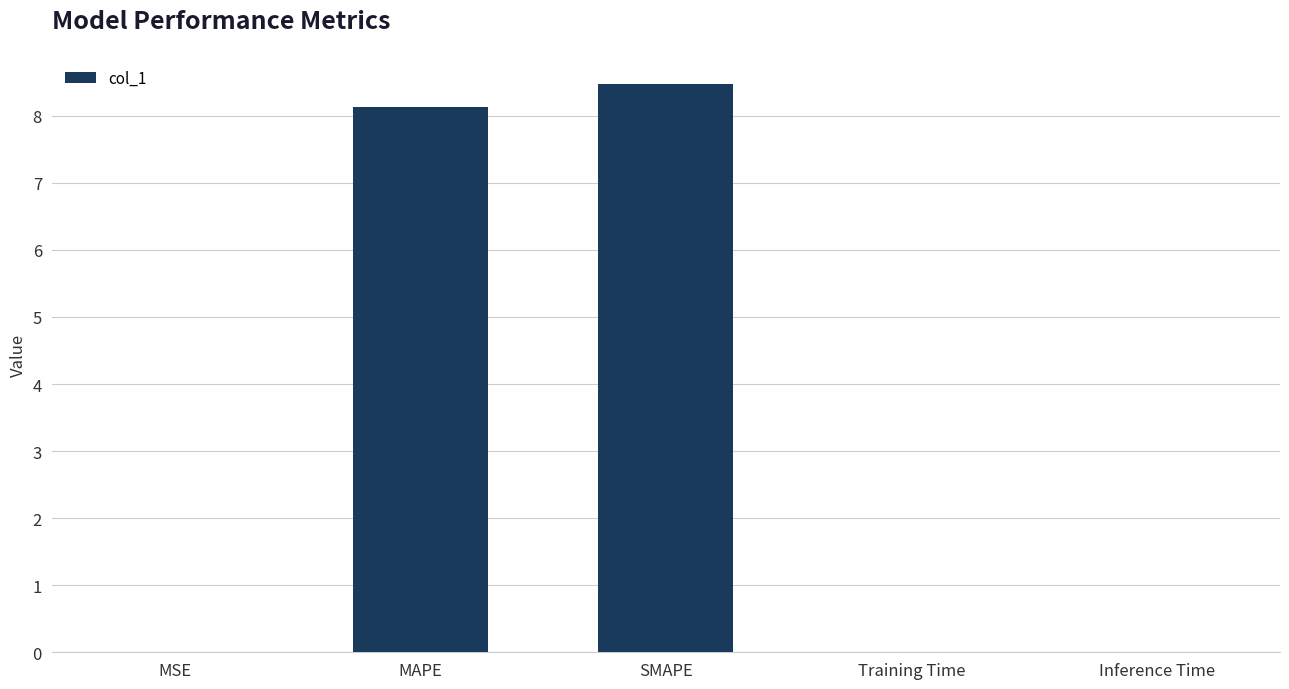

The value at MAPE is 12.4. True or false?

False